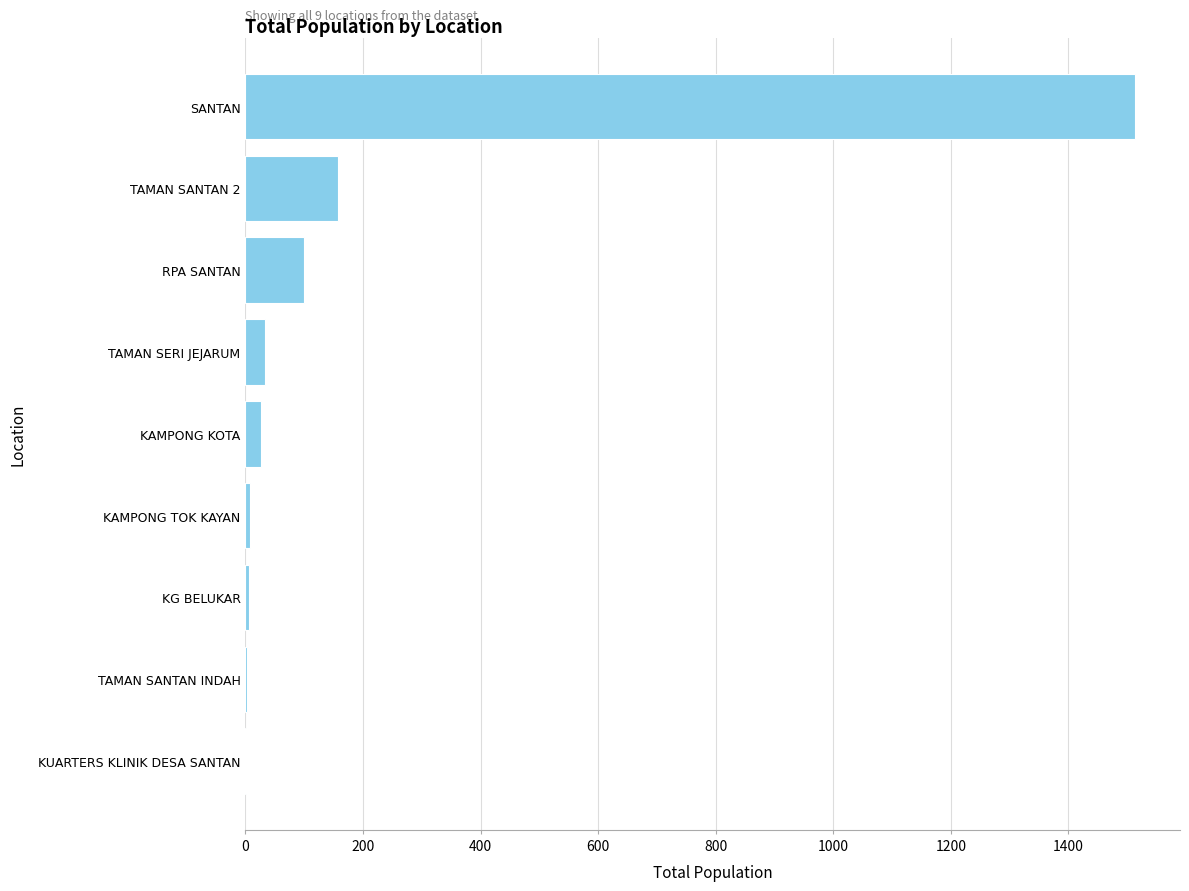

Read the value at TAMAN SERI JEJARUM.

33